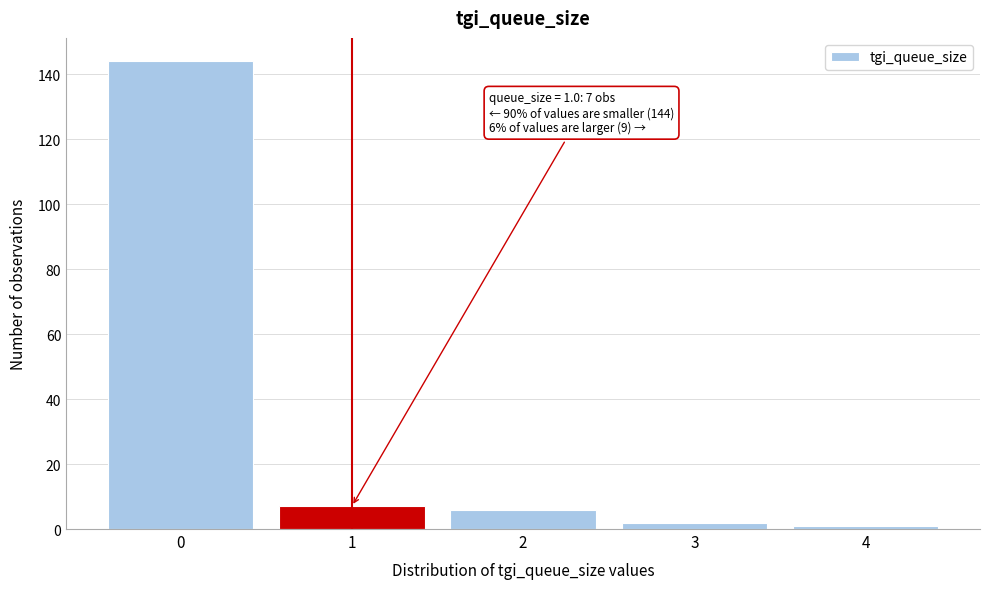

Reading left to right, what are all the values shown in this chart?

144	7	6	2	1